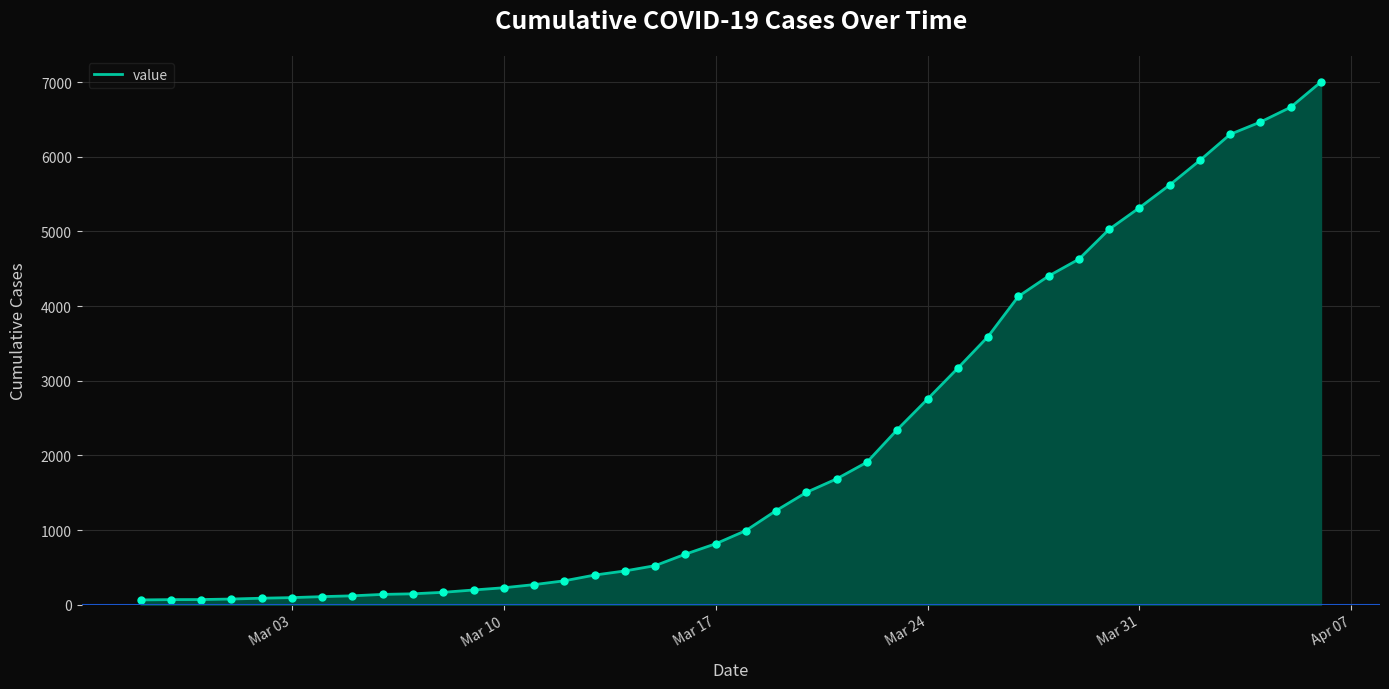

What is the greatest value displayed?

7003